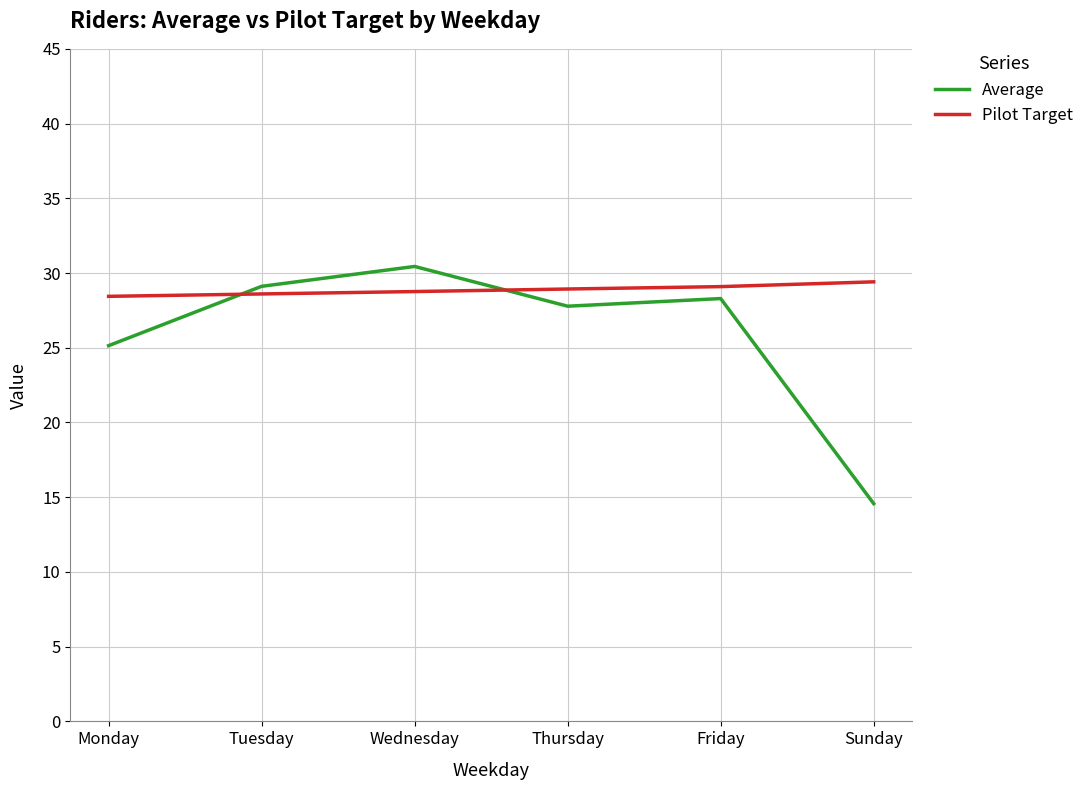

What position from the left is Sunday?

6